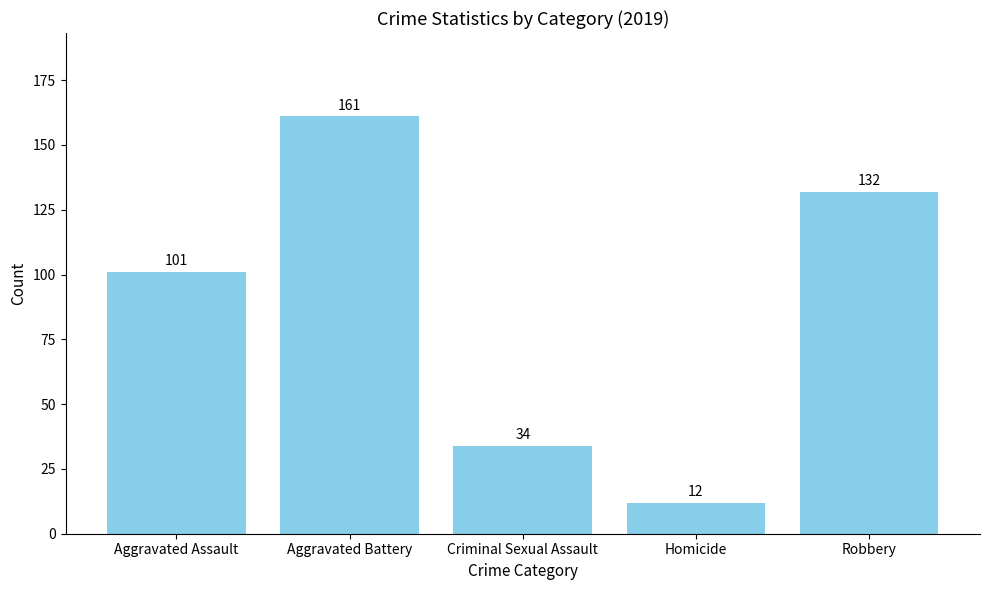

Which has a higher value, Robbery or Criminal Sexual Assault?

Robbery